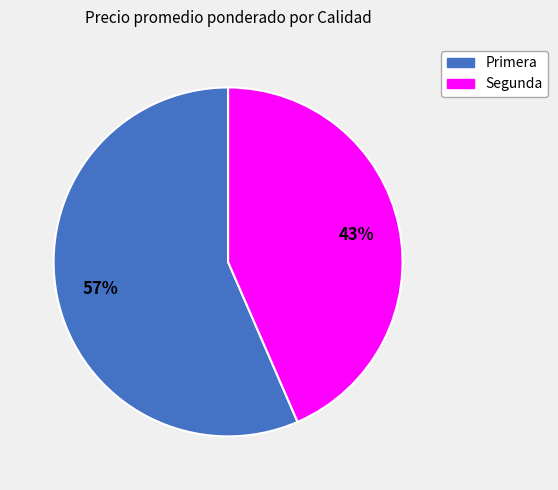

True or false: Primera accounts for 57% of the total.

True